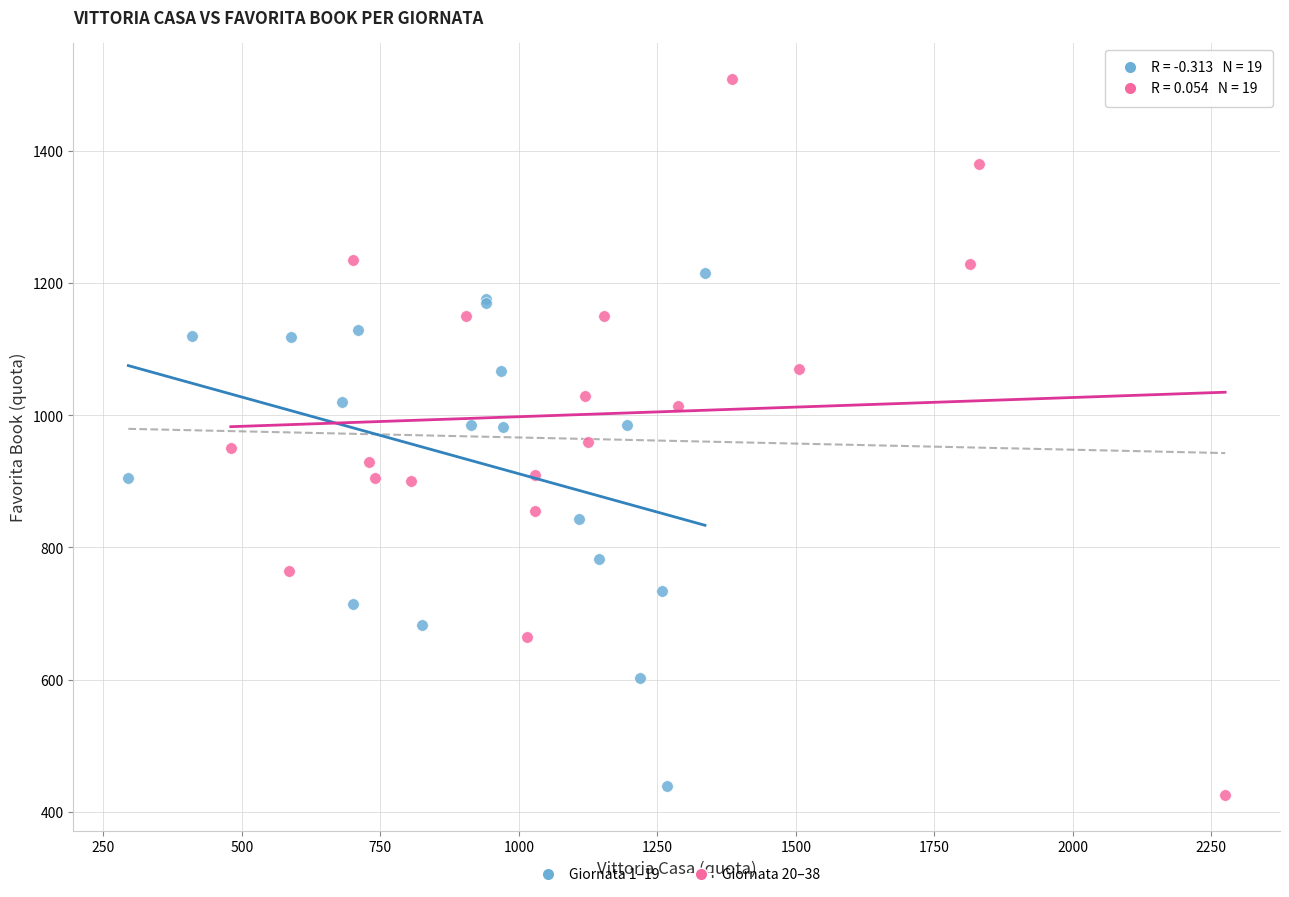

Which series contains the highest Y value?

Giornata 20–38